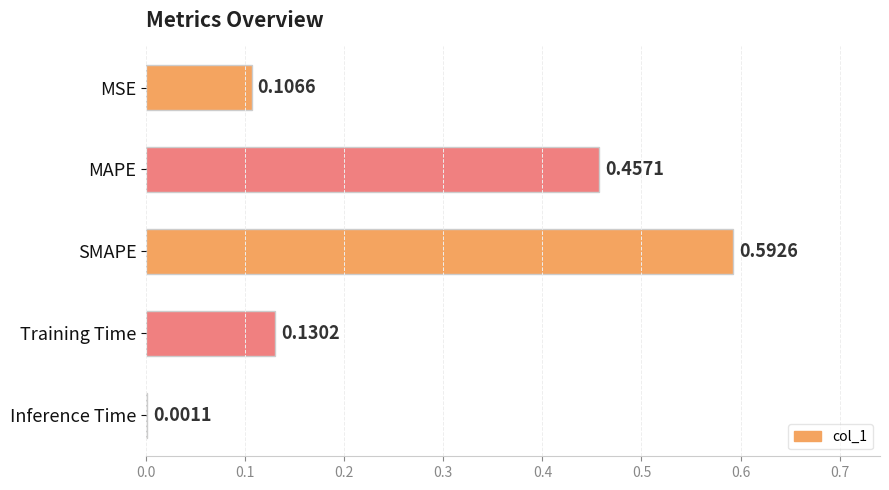

What is the change in value from SMAPE to Inference Time?

-0.6